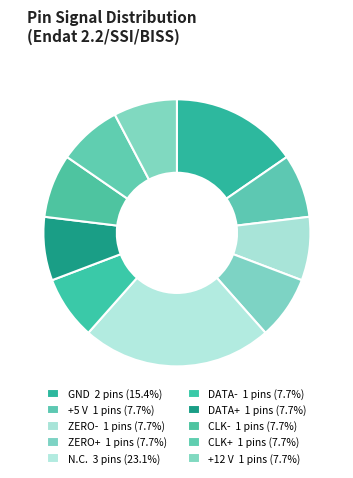

True or false: GND accounts for 30% of the total.

False